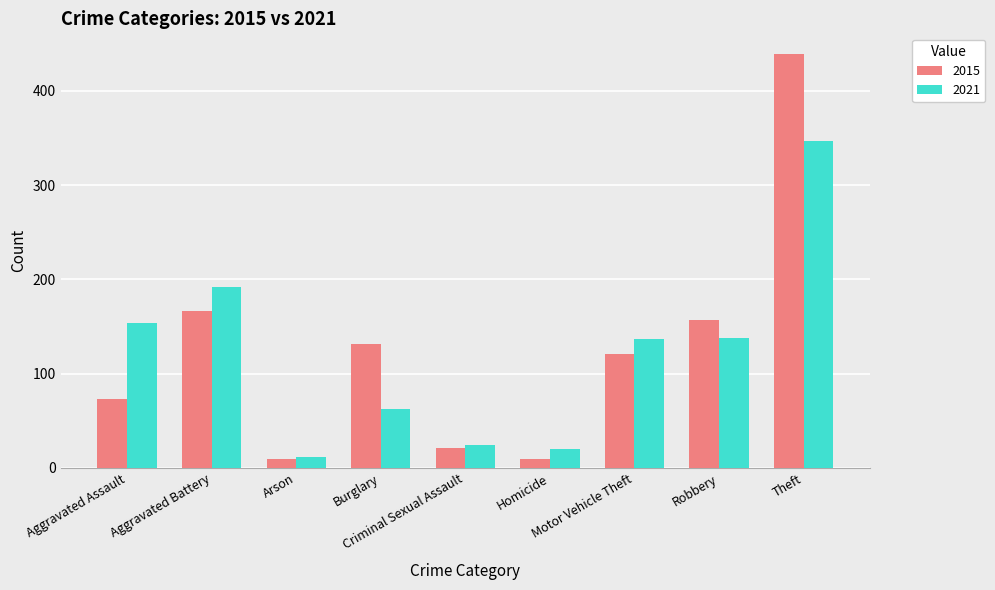

Read the 2021 value at Theft, to the nearest 50.

350